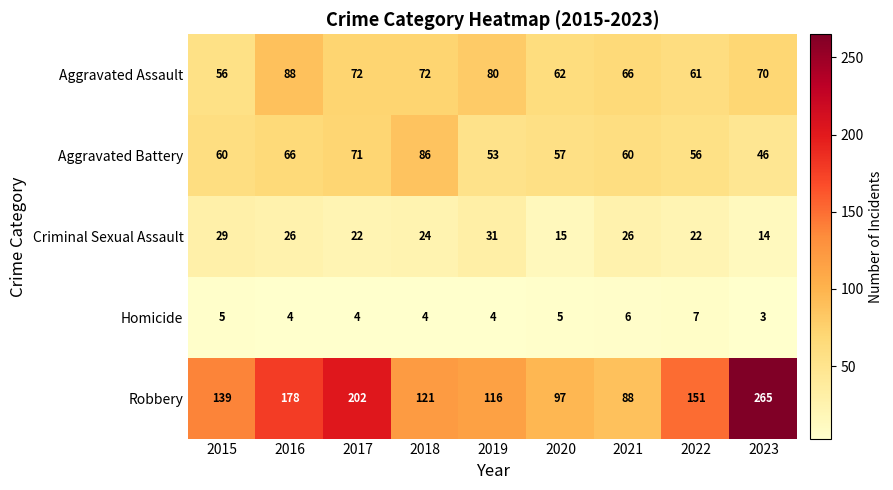

What is the maximum value shown in the chart?

265